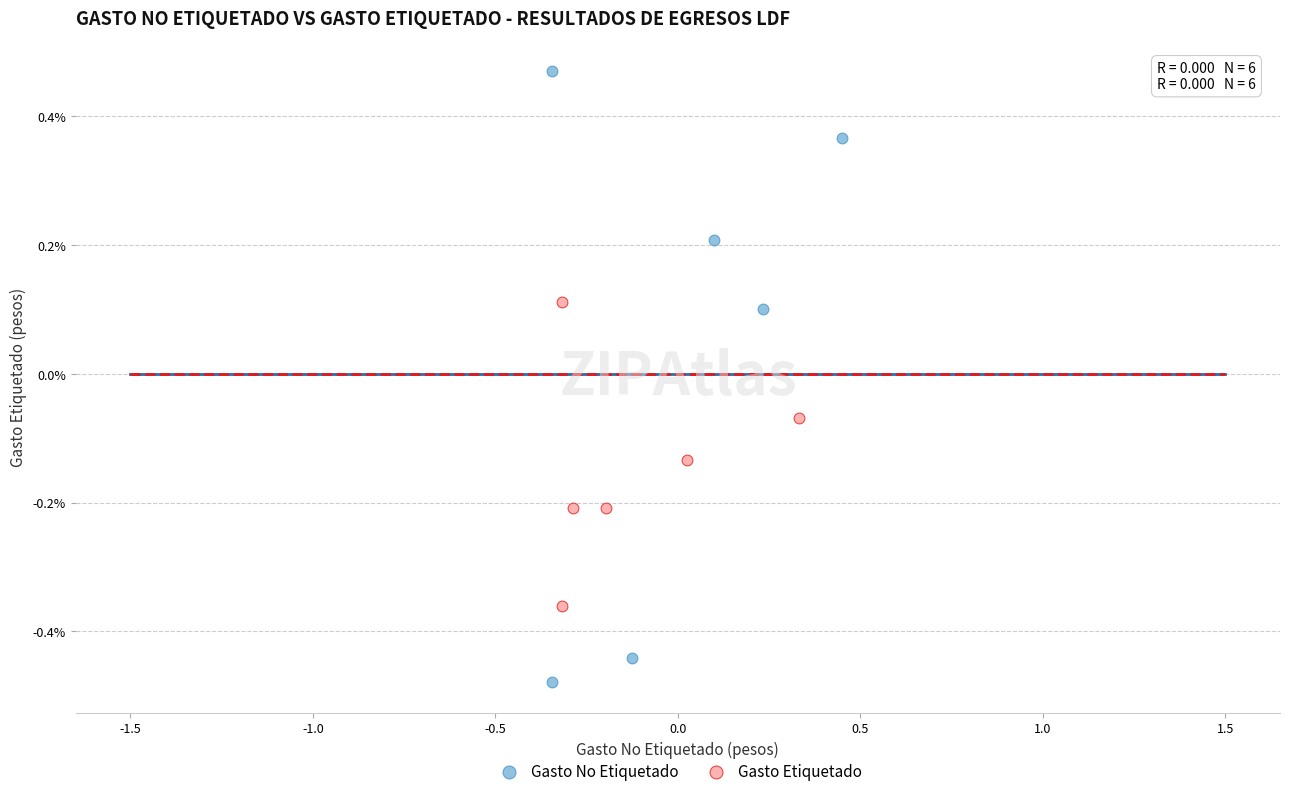

Which series reaches the minimum Y coordinate?

Gasto No Etiquetado